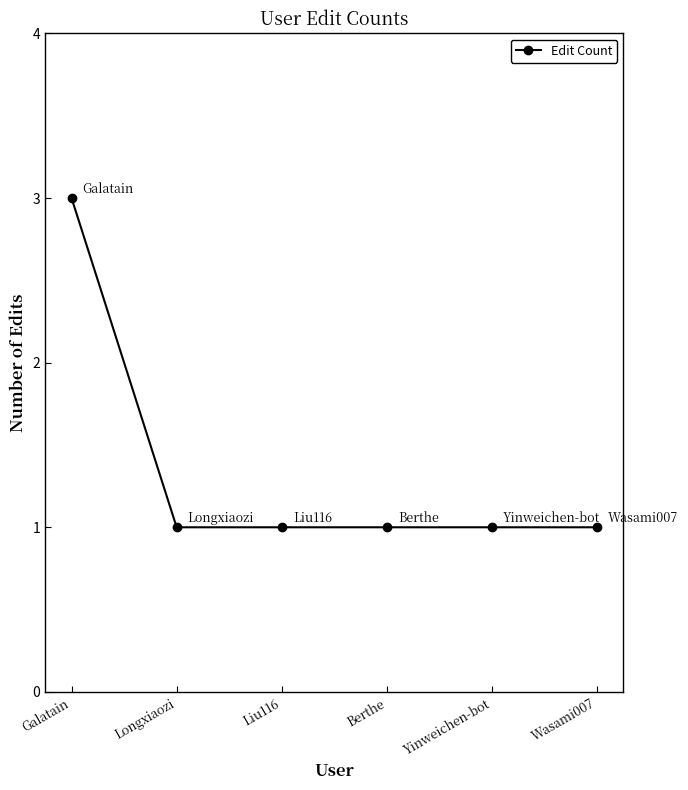

What is the greatest value displayed?

3